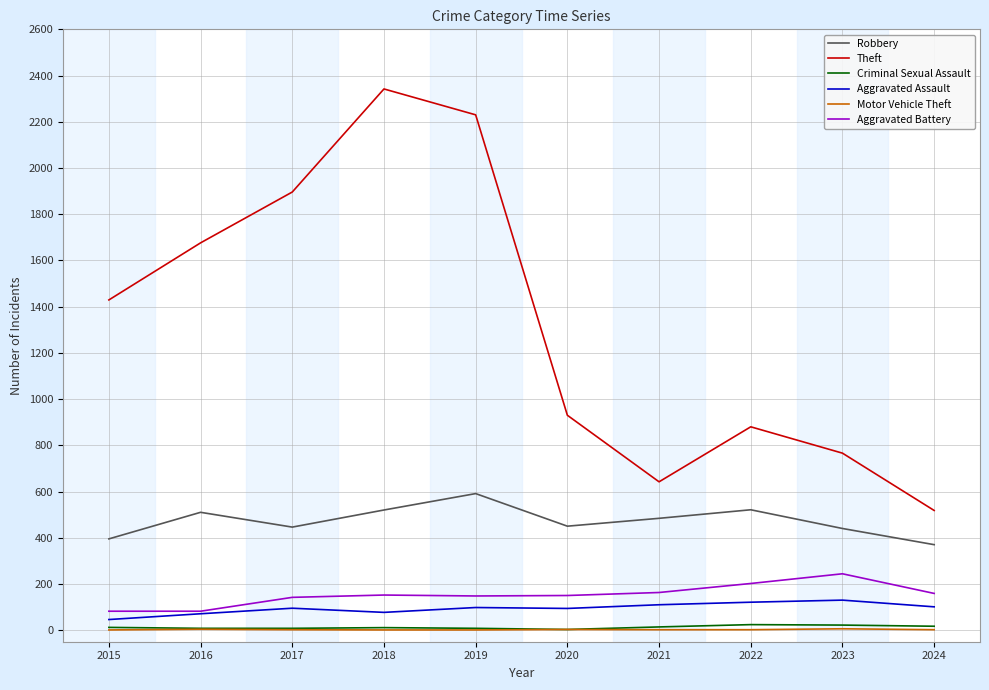

What is the highest value of the Aggravated Assault series?

130